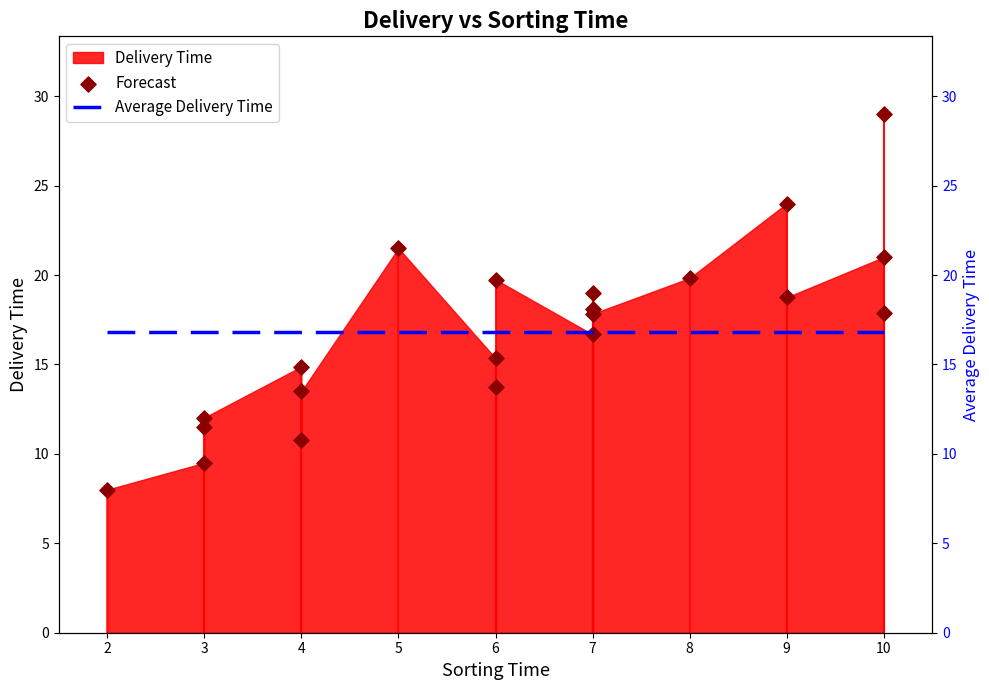

Which series reaches the maximum Y coordinate?

Forecast